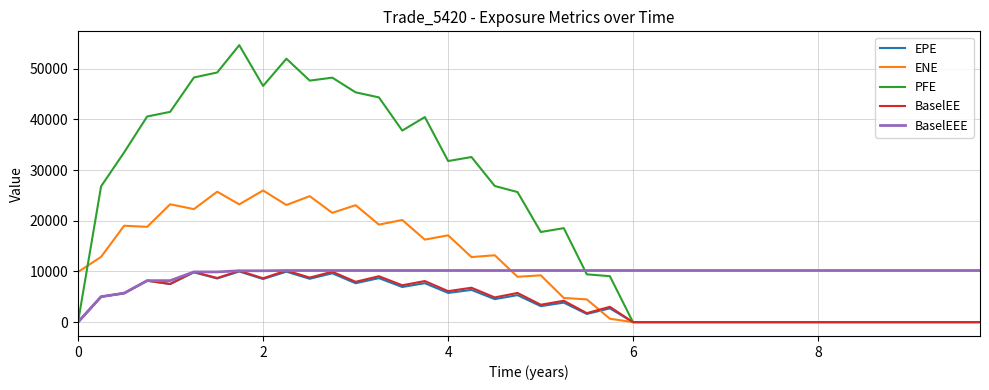

What is the maximum value for EPE?

9984.4